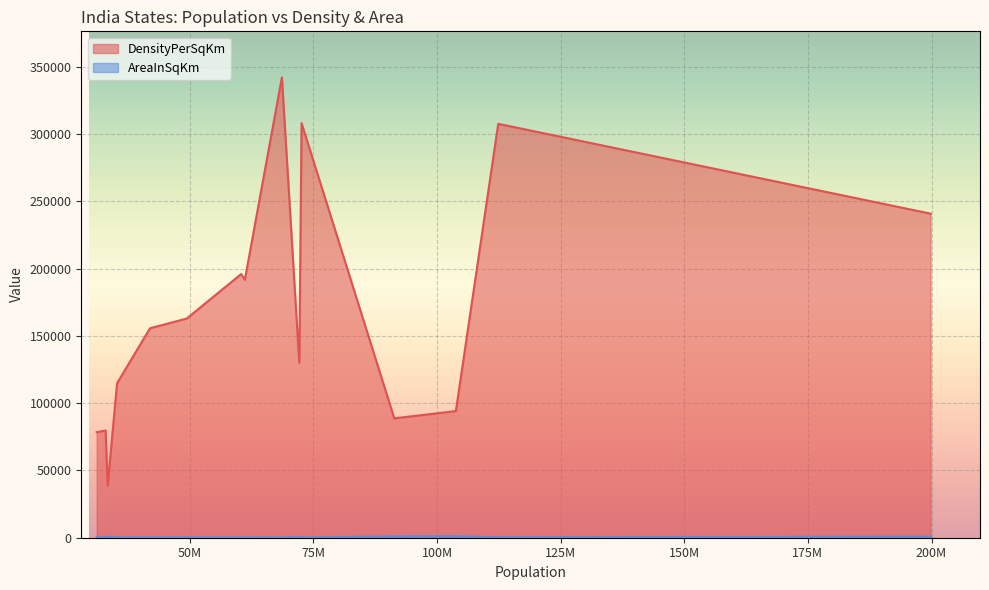

Rank the series by their average value, from highest to lowest.

DensityPerSqKm, AreaInSqKm